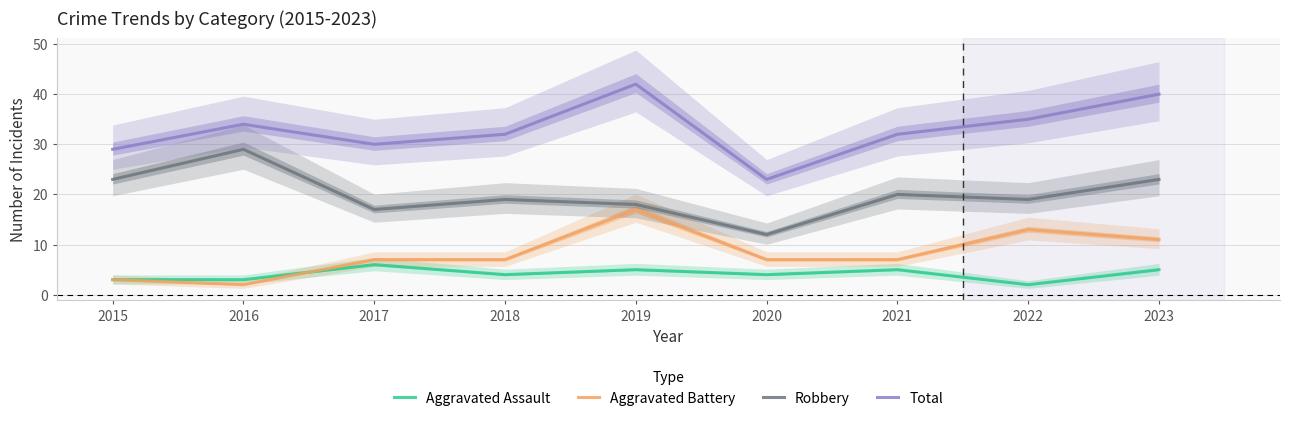

What is the sum of the Aggravated Assault values at 2019 and 2020?

9